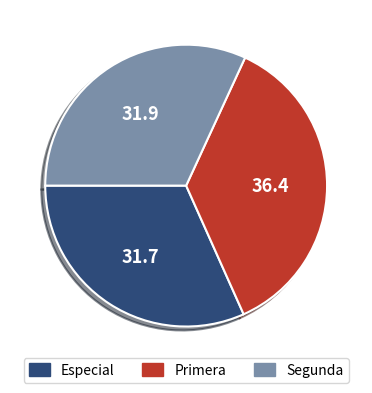

Does Primera represent more than half of the total?

No